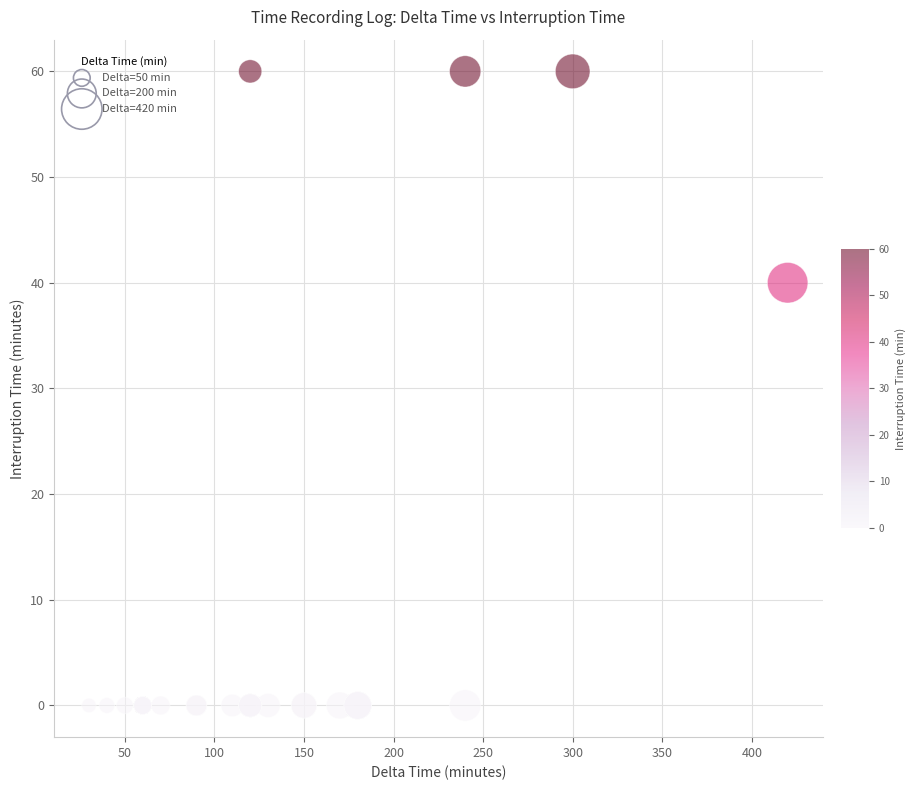

What Y value in the scatter plot is closest to 30?

40